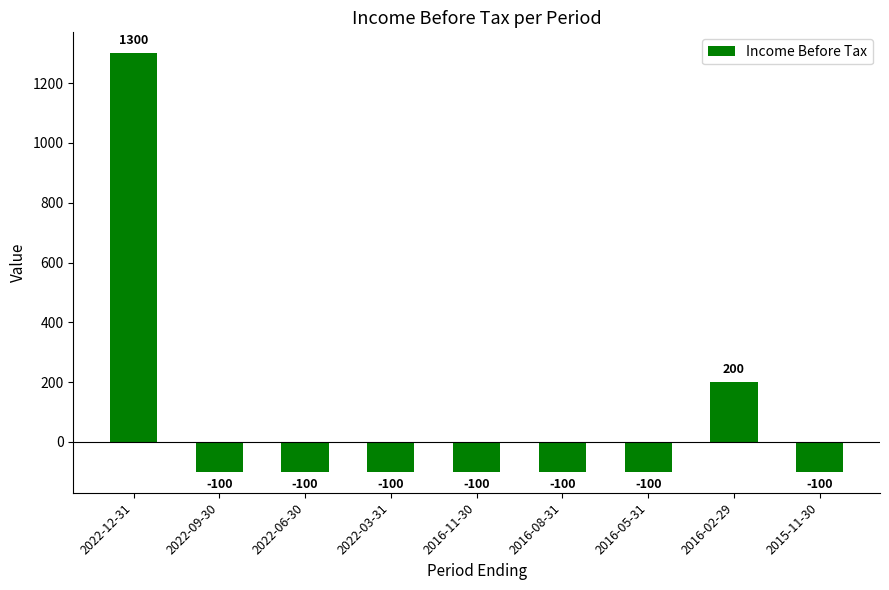

The value at 2016-08-31 is -100. True or false?

True